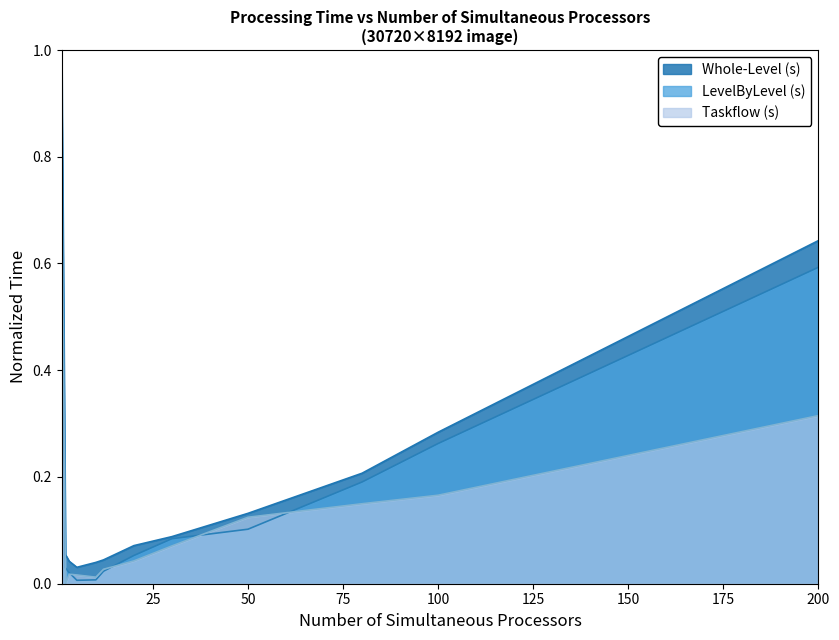

At which category is the sum across all series the highest?

1